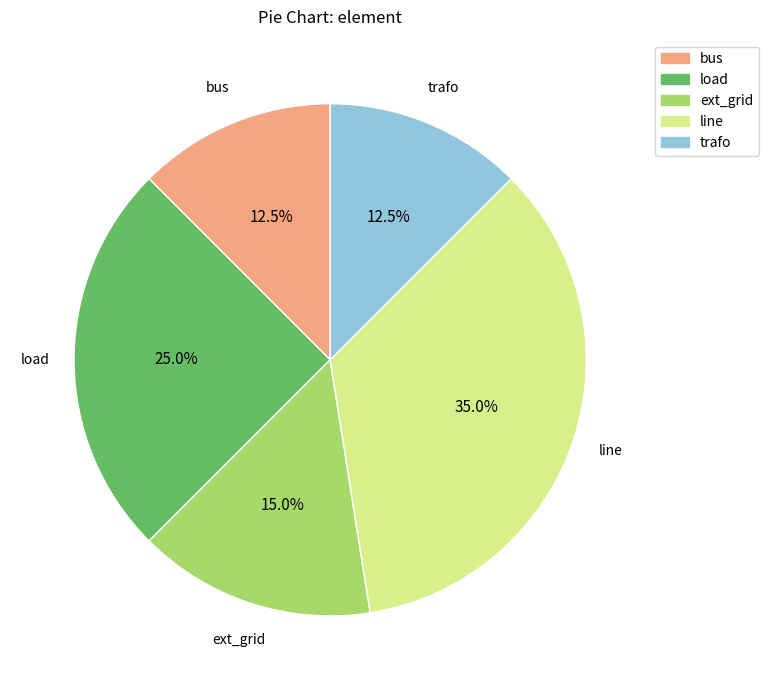

How many slices are in this pie chart?

5